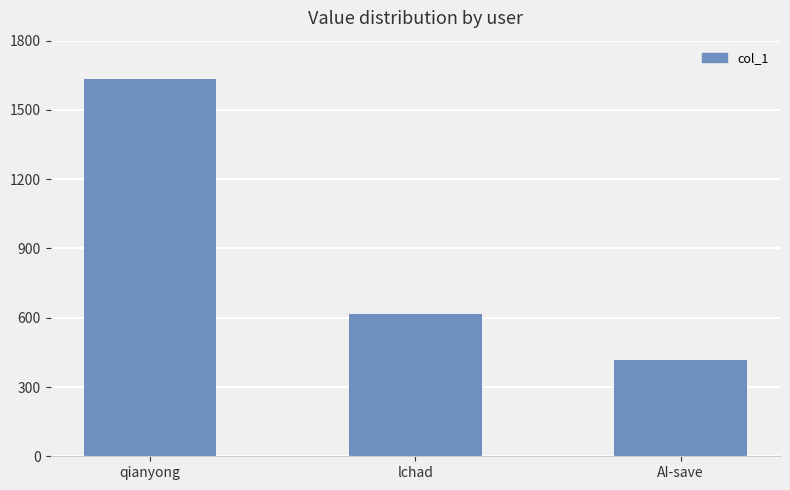

What is the greatest value displayed?

1634